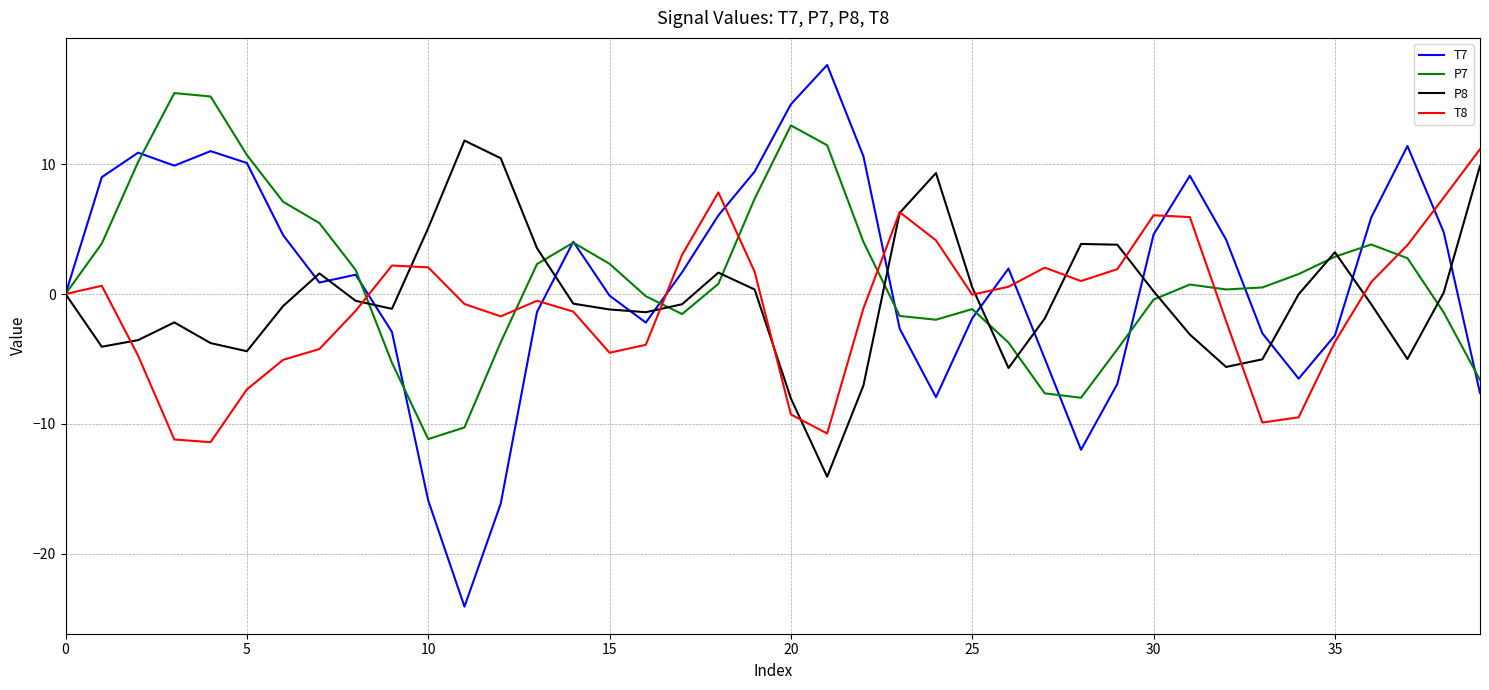

How many interior local valleys does the T7 series have?

7